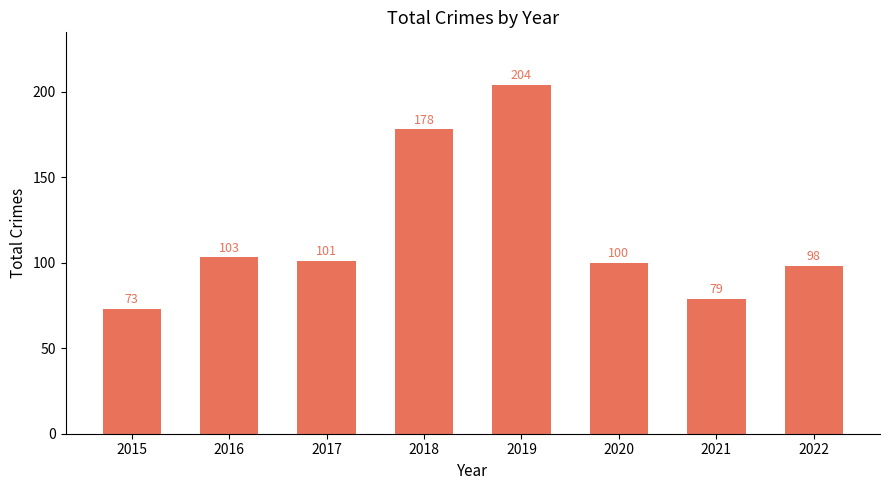

What is the value of the 5th bar from the left?

204